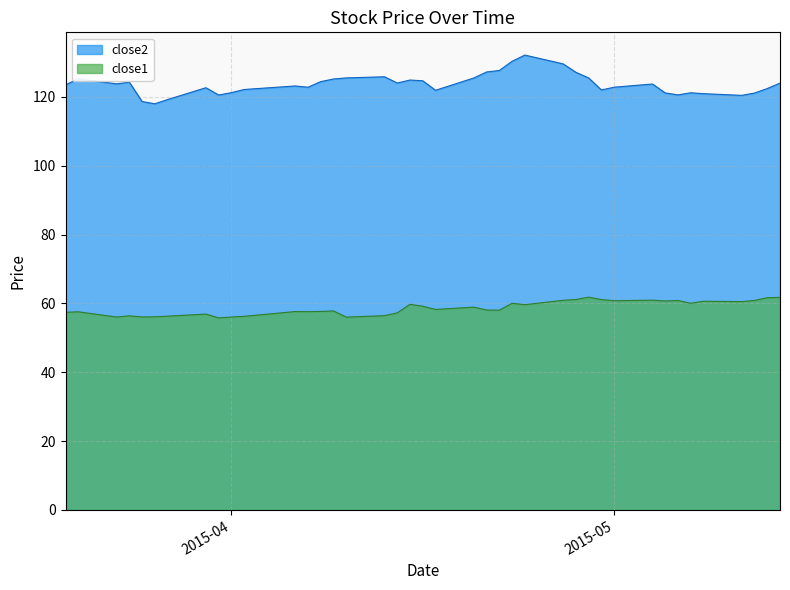

How many lines are shown in the chart?

2